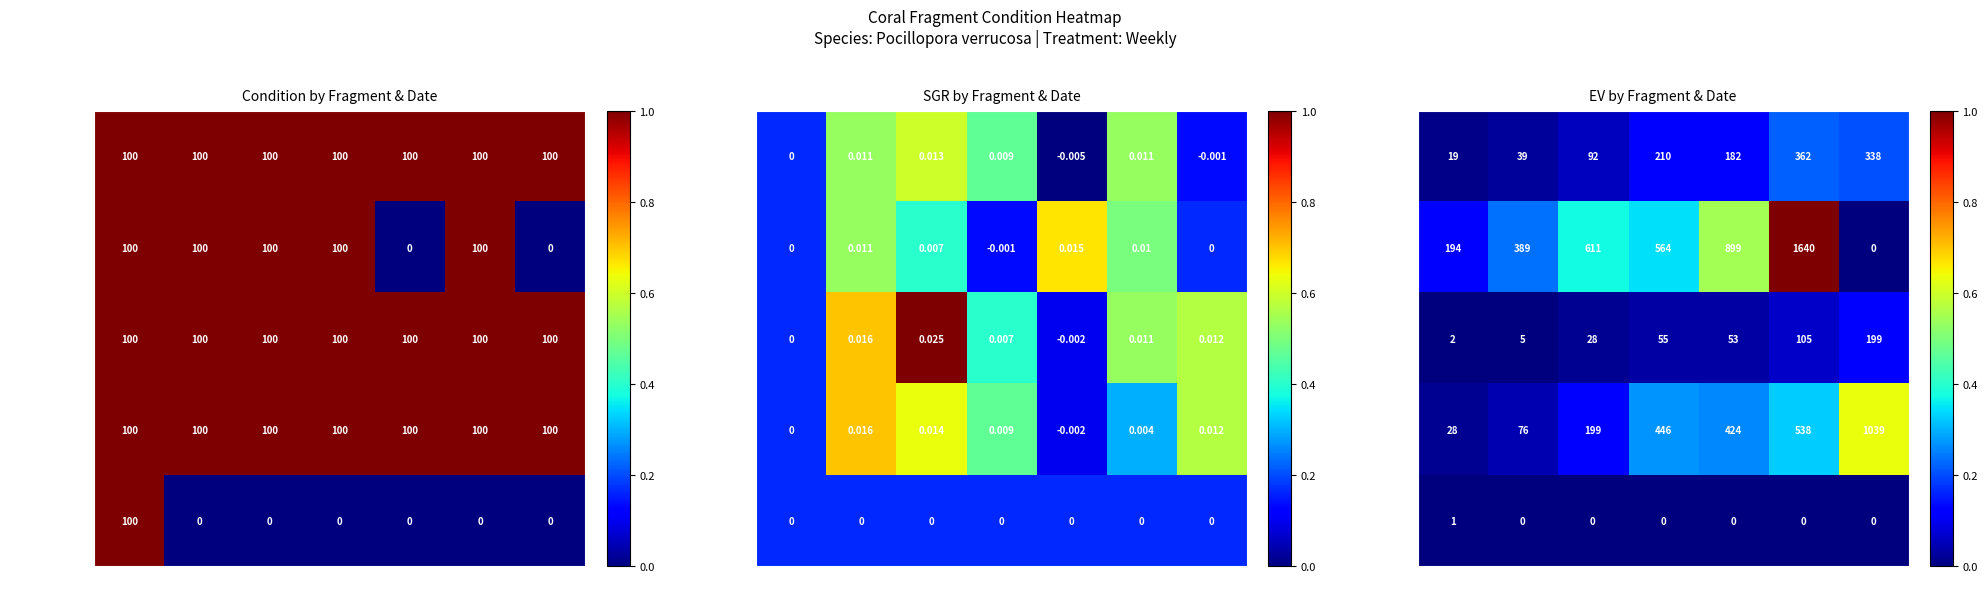

List the labels in order of id=2 (Large) value, largest first.

08/2019, 06/2019, 02/2019, 04/2019, 12/2018, 10/2018, 10/2019